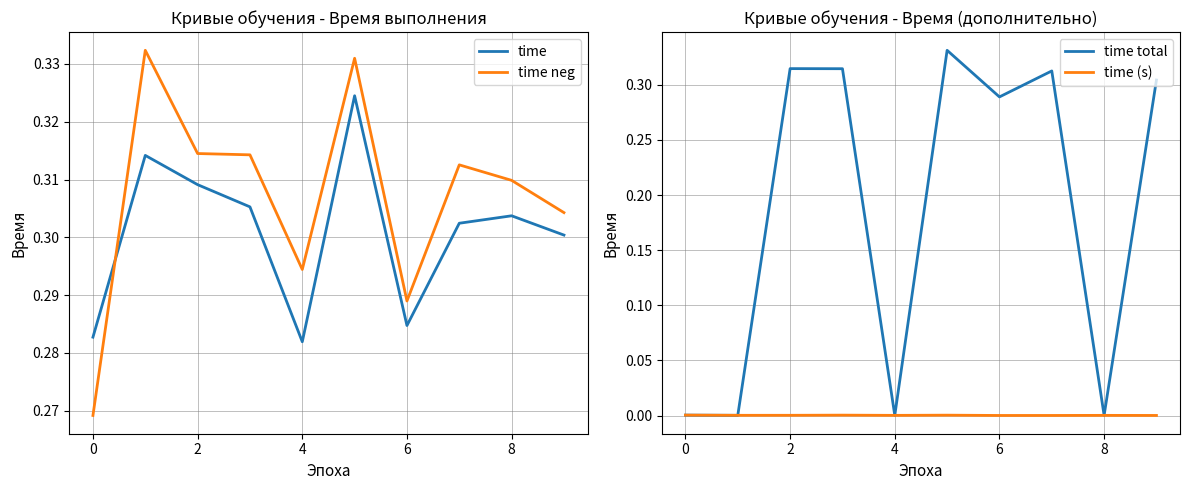

True or false: time and time neg intersect in this chart.

True